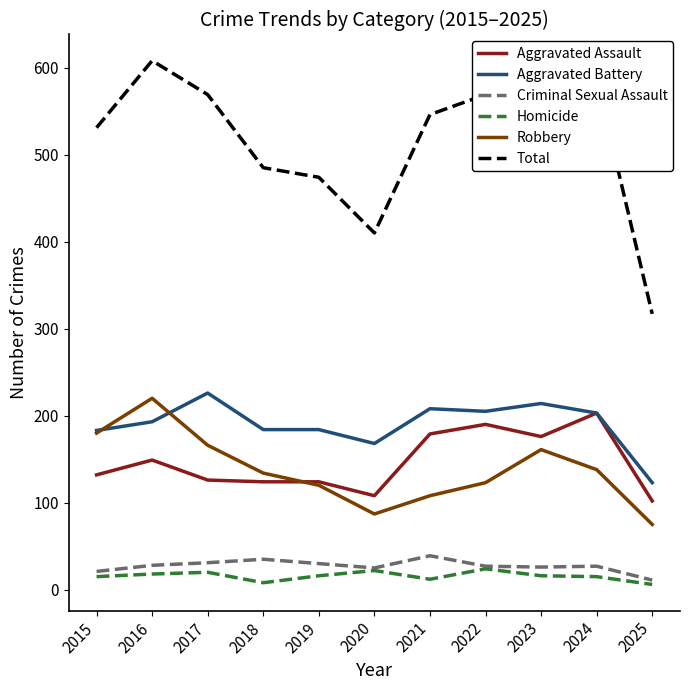

Is the value of Criminal Sexual Assault at 2022 greater than the value of Aggravated Assault at 2021?

No